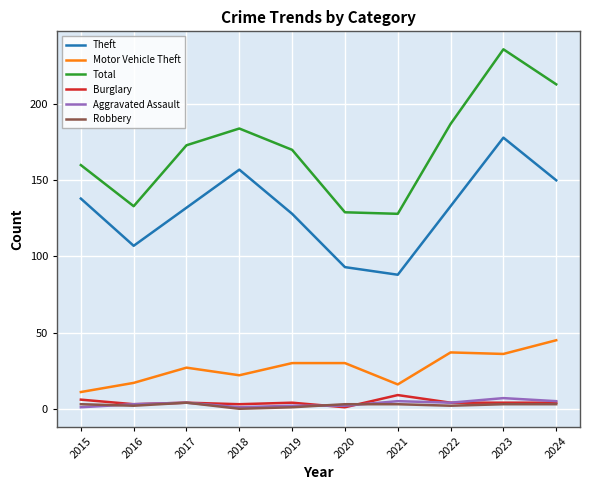

Is it true that Motor Vehicle Theft equals 22 at 2018?

True